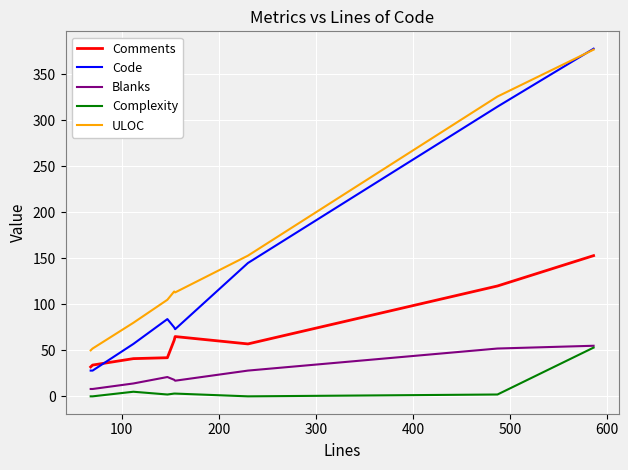

How many categories are shown in the chart?

9